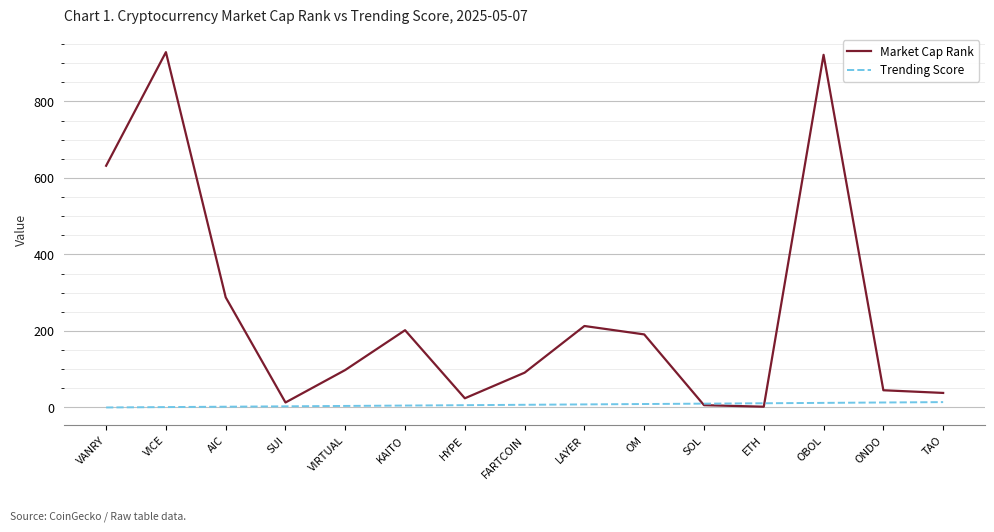

Which series has the widest spread of values?

Market Cap Rank